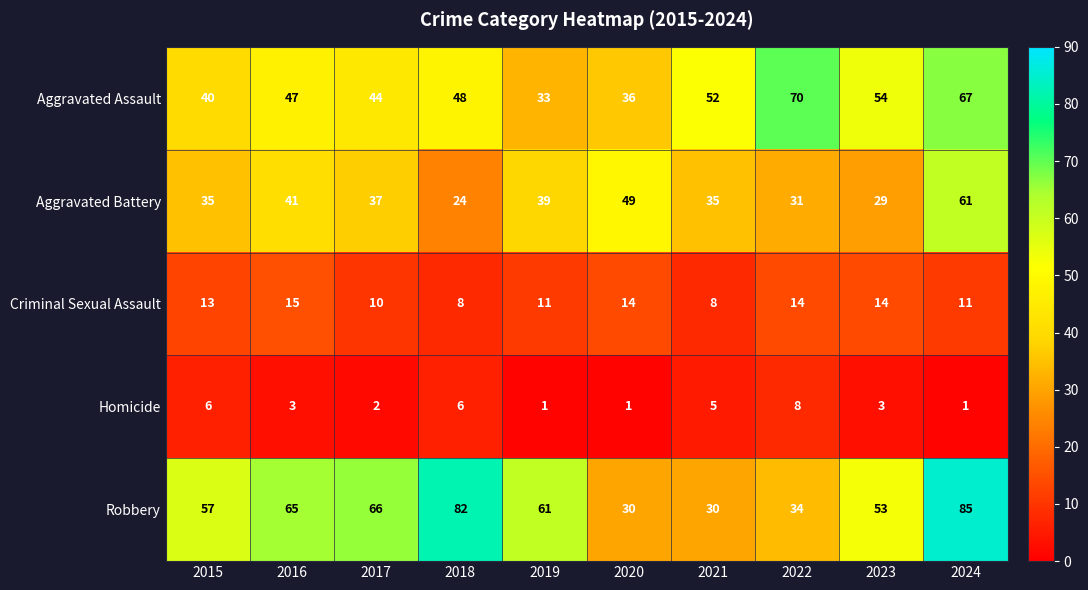

What is the average value of the Homicide series?

4